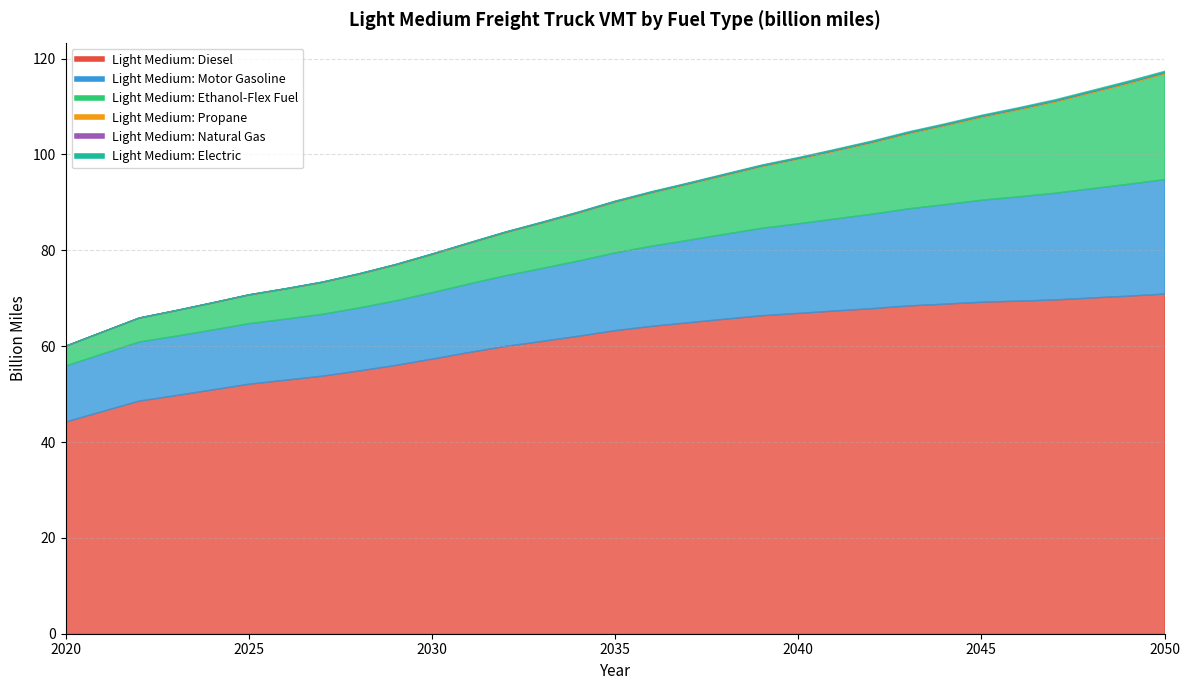

Does the chart have visible grid lines?

Yes